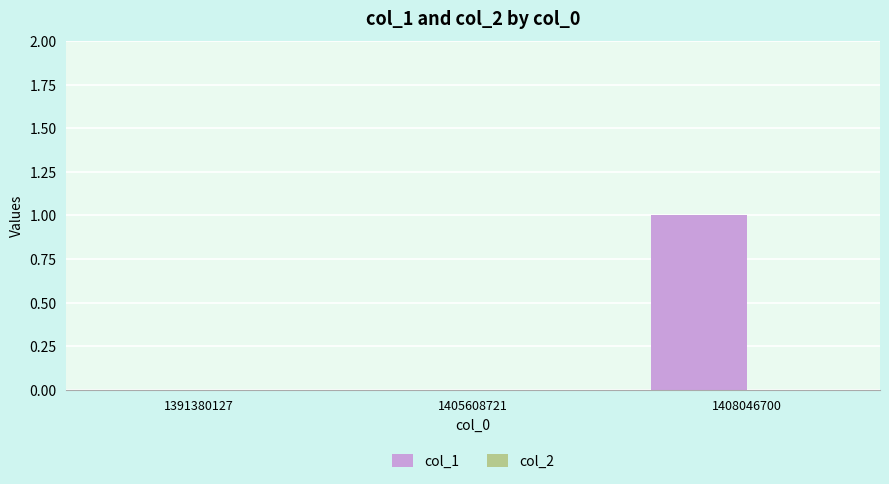

Which category has the highest value across all series?

1408046700